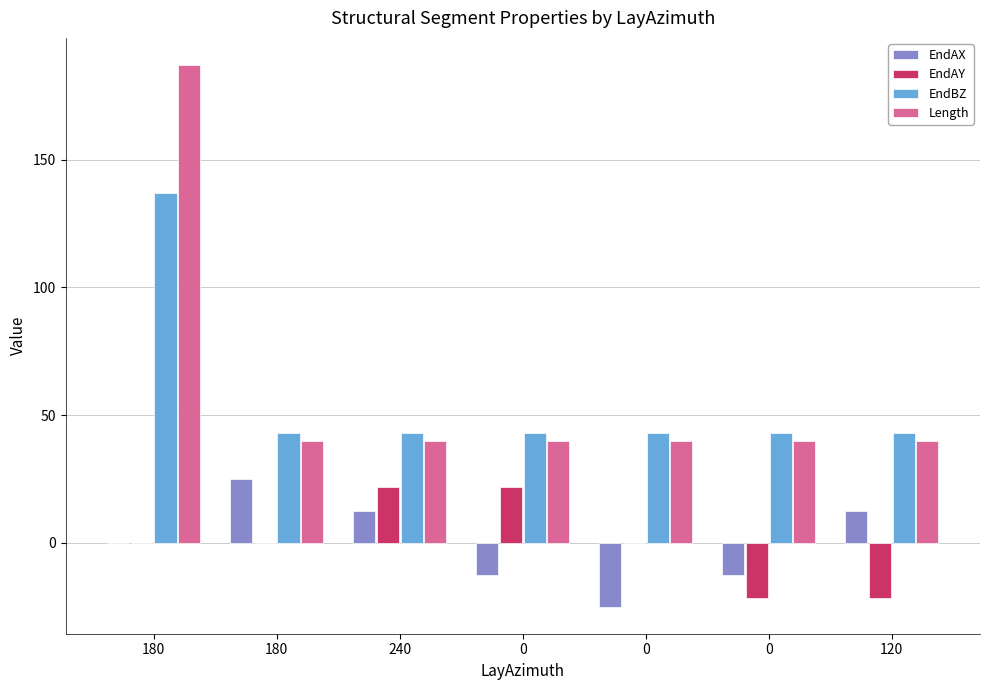

What is the value of the EndBZ bar at the 3rd from the left?

43.0